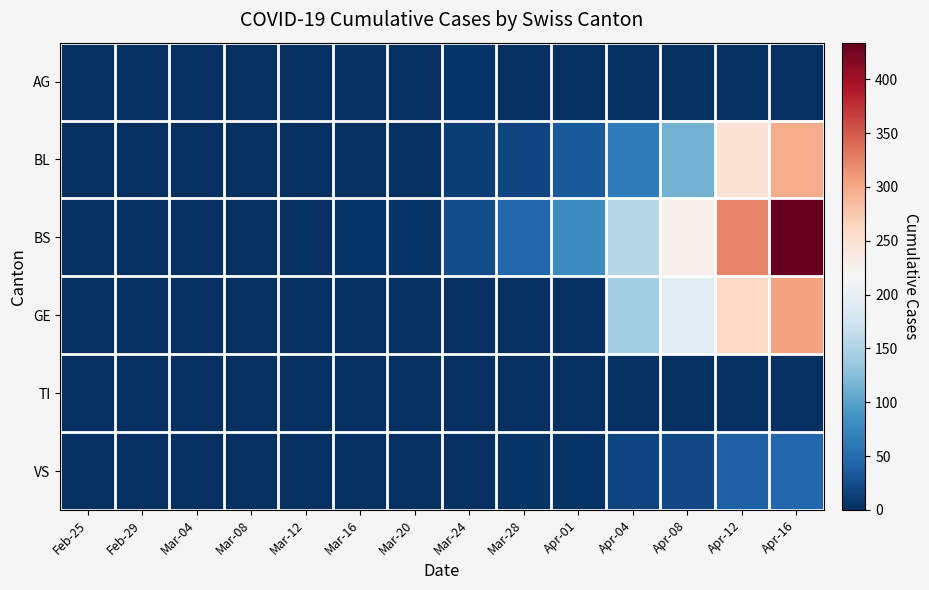

Rank the series at Feb-29 from lowest to highest value.

AG, BL, BS, GE, TI, VS